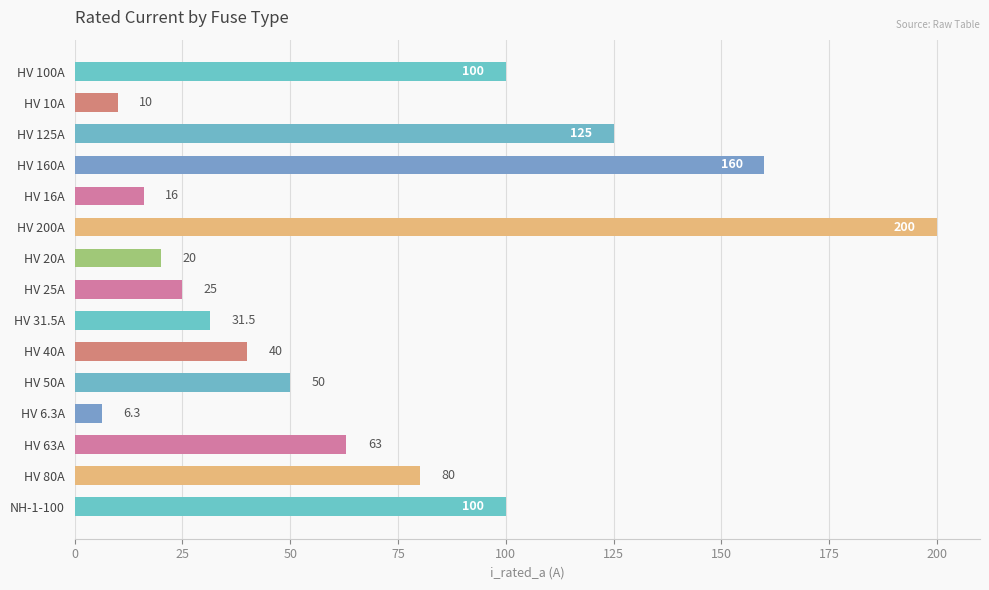

At which category does the chart reach its minimum across all series?

HV 6.3A